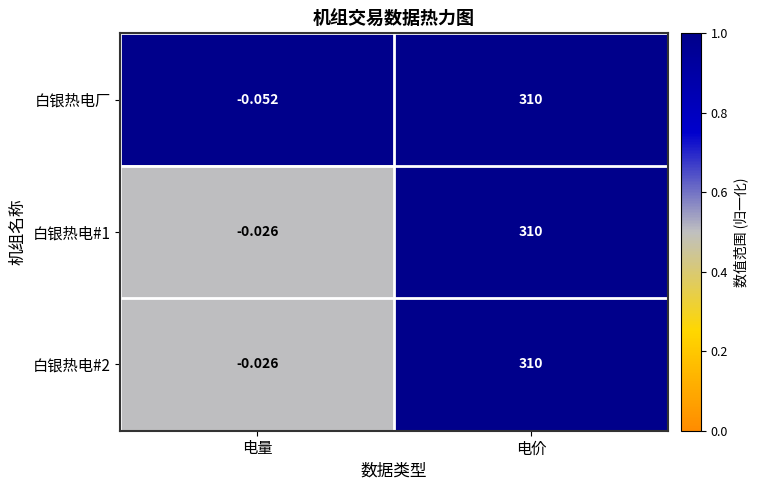

At which label does 白银热电#1 reach its minimum?

电量